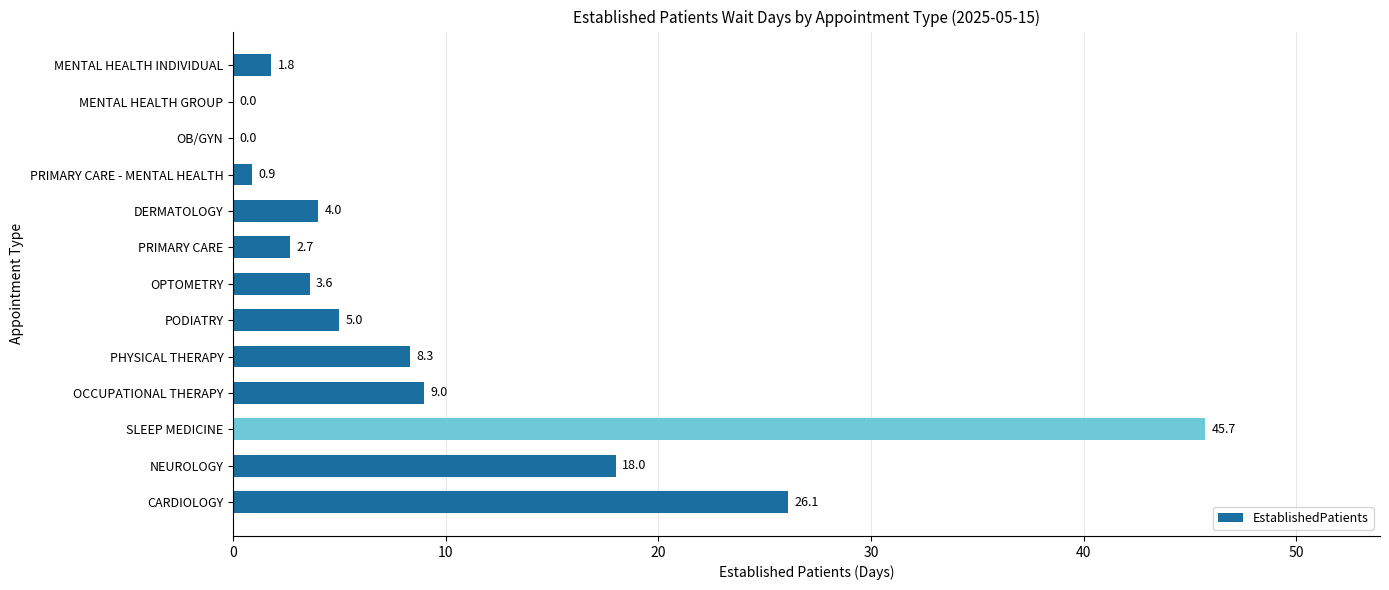

What is the change in value from NEUROLOGY to PHYSICAL THERAPY?

-9.7